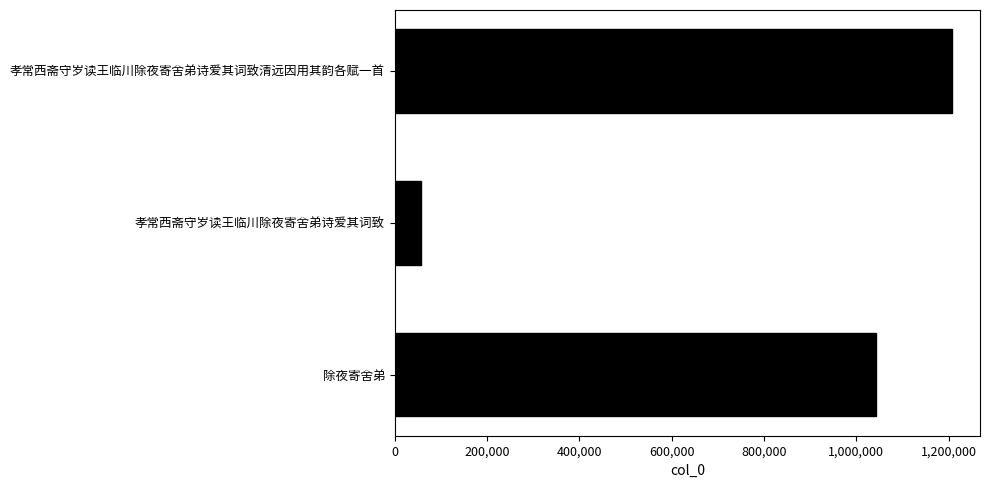

Does the chart contain stacked bars?

No